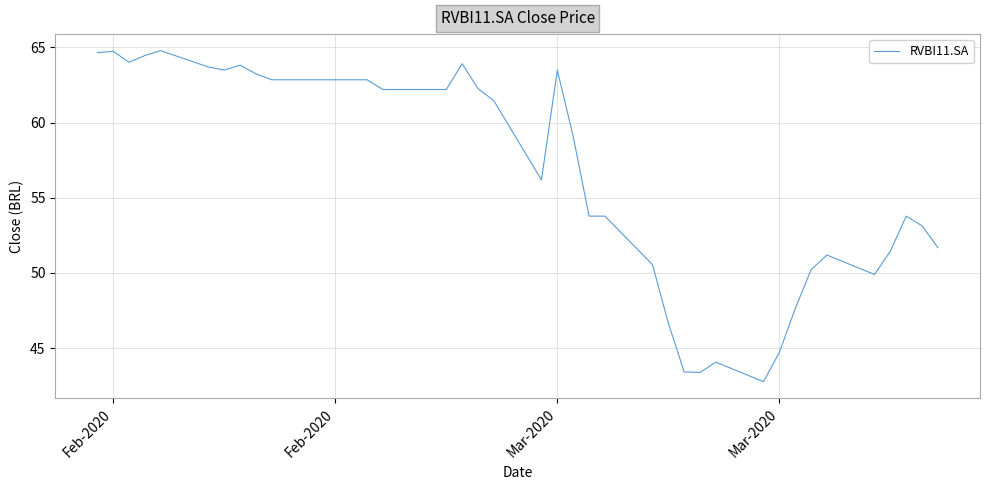

What is the smallest value displayed?

42.8